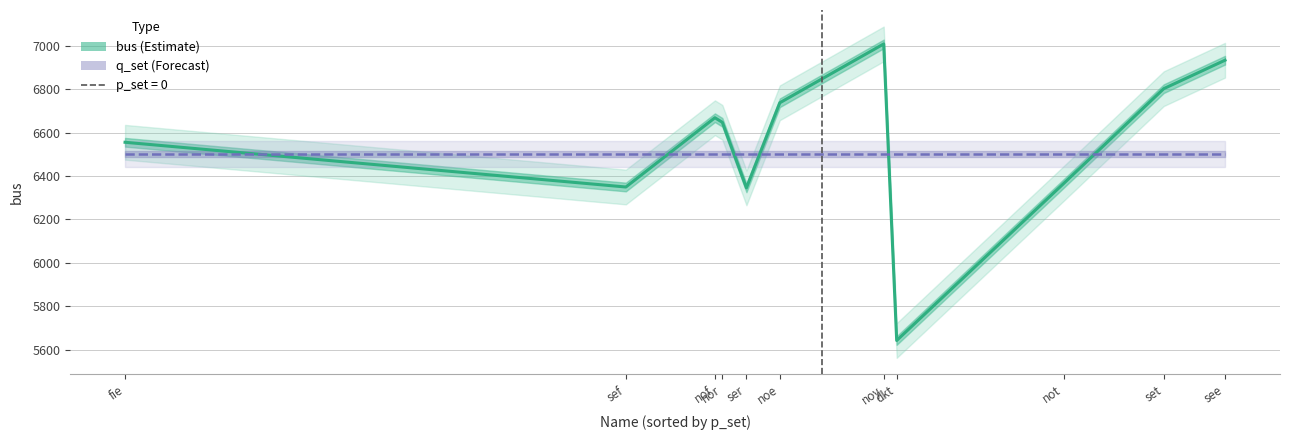

Reading left to right, list all the values displayed in this chart.

bus: 6555	6349	6668	6647	6345	6737	7008	5642	6365	6802	6933
q_set (shifted): 6500	6500	6500	6500	6500	6500	6500	6500	6500	6500	6500